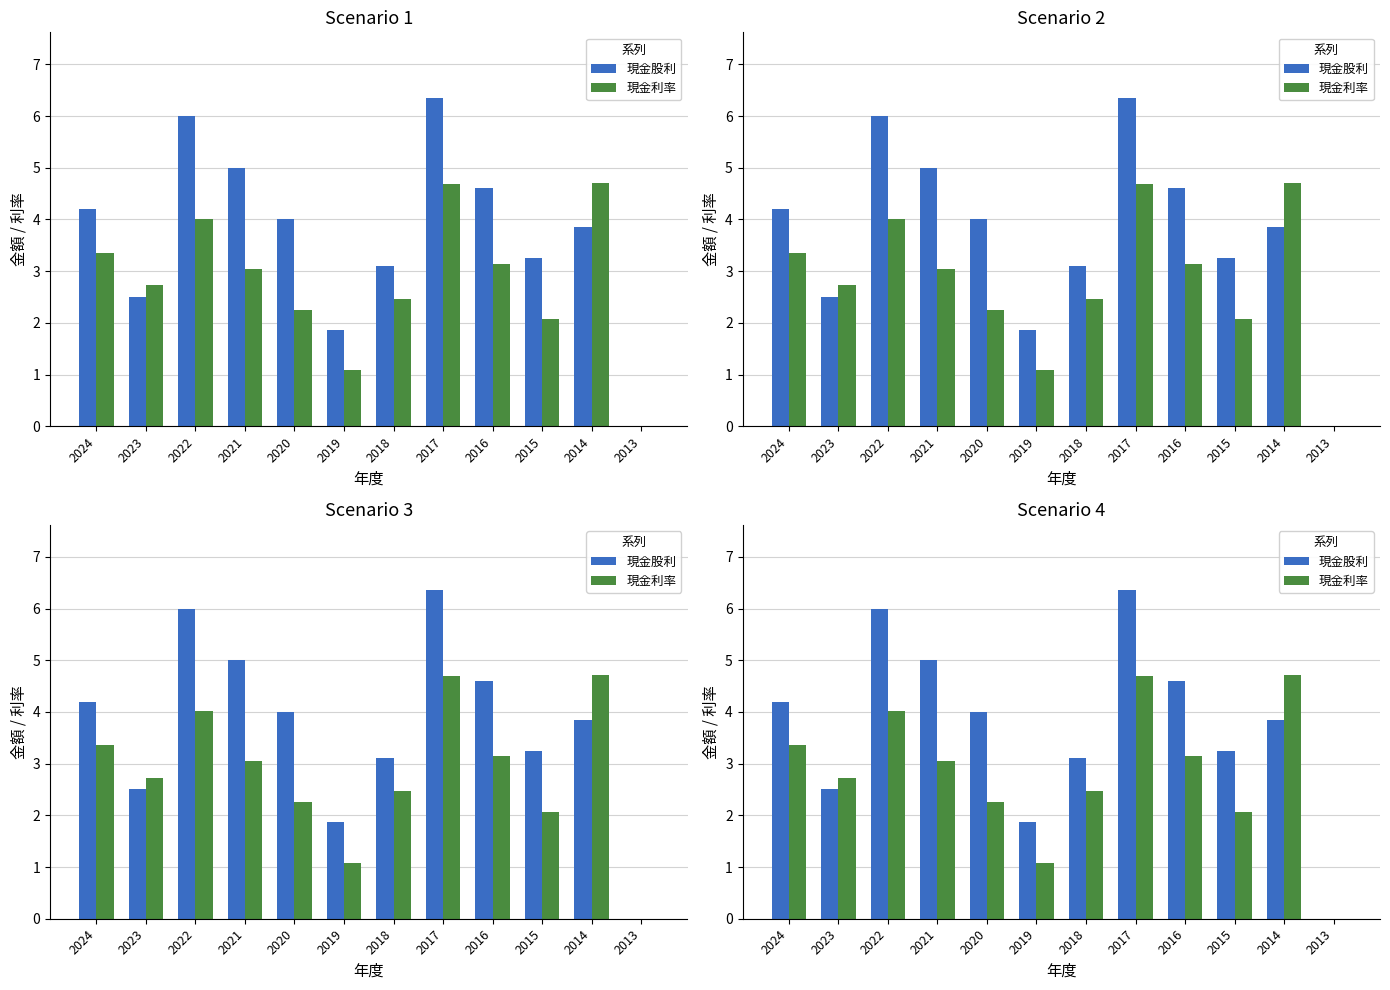

How many distinct data groups are displayed?

2